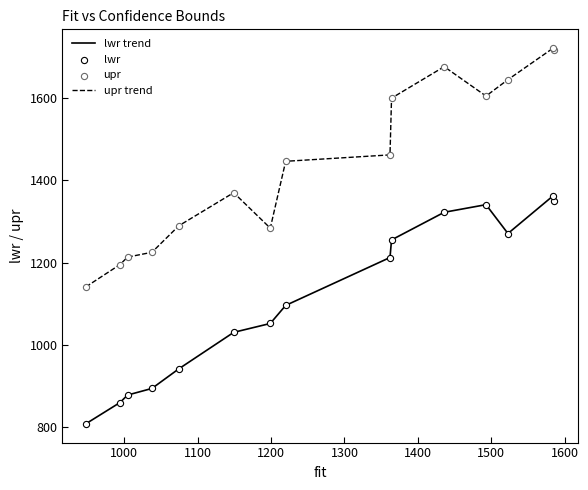

Which series has the largest total across all categories?

upr trend